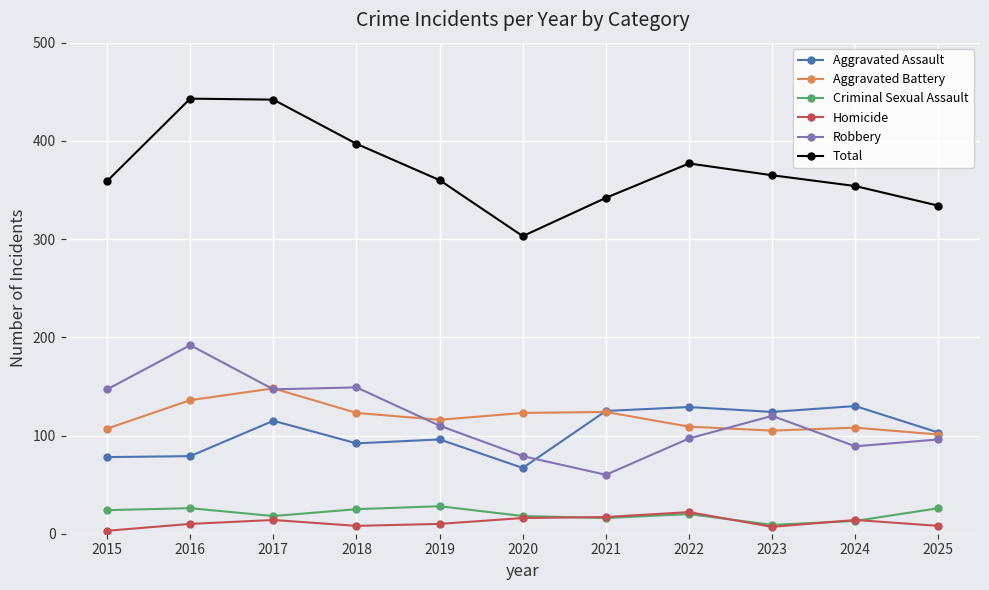

How many data points in Robbery are less than 110?

5